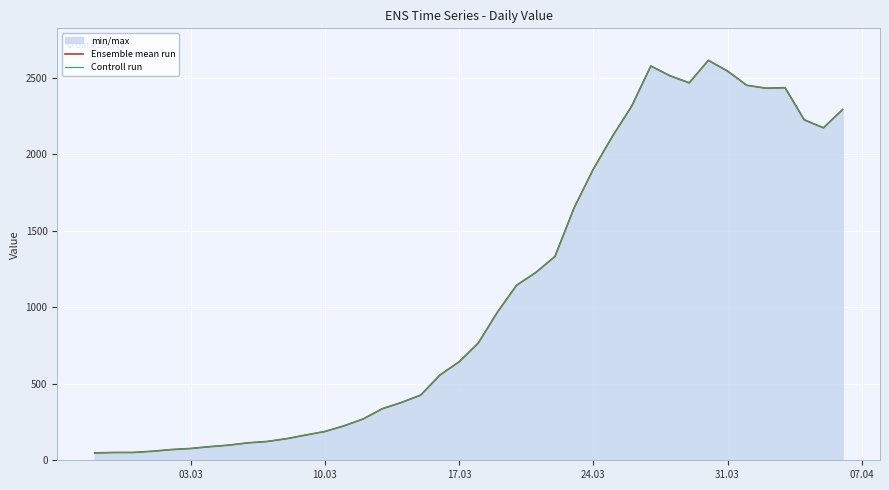

What is the highest value of the Ensemble mean run series?

2614